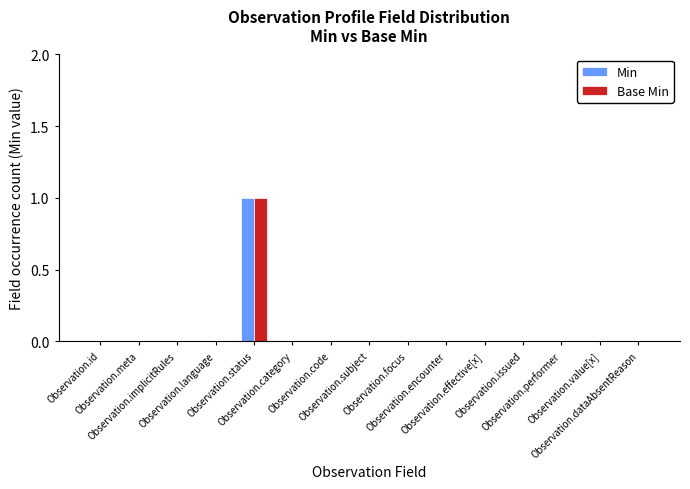

Which series changed the most between Observation.subject and Observation.effective[x]?

Min